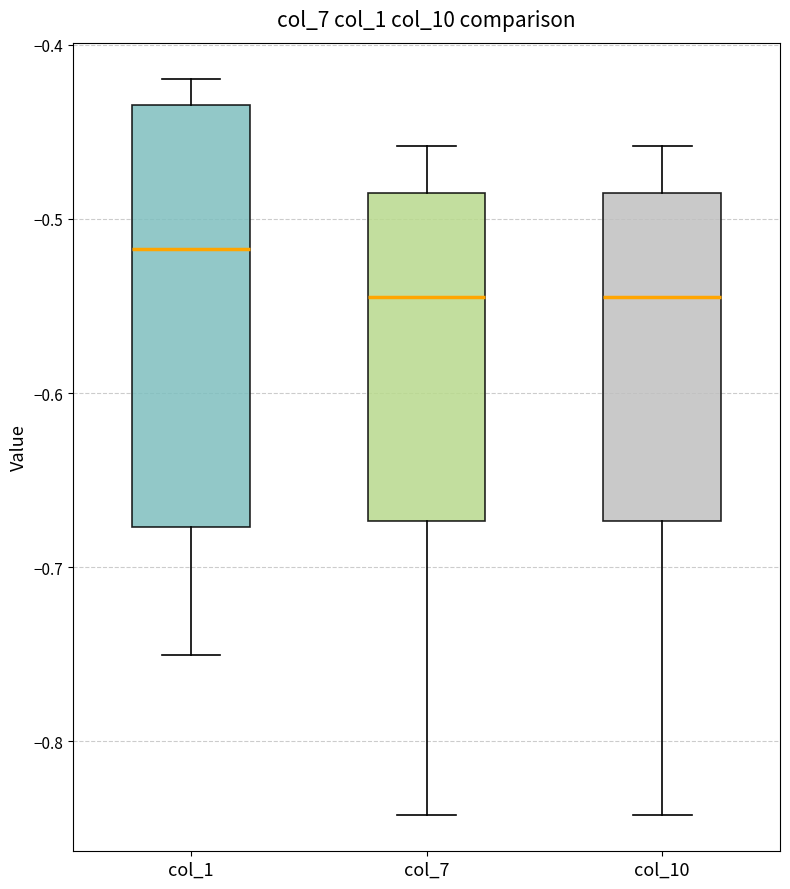

Which box is the tallest, from its lower edge to its upper edge?

col_1